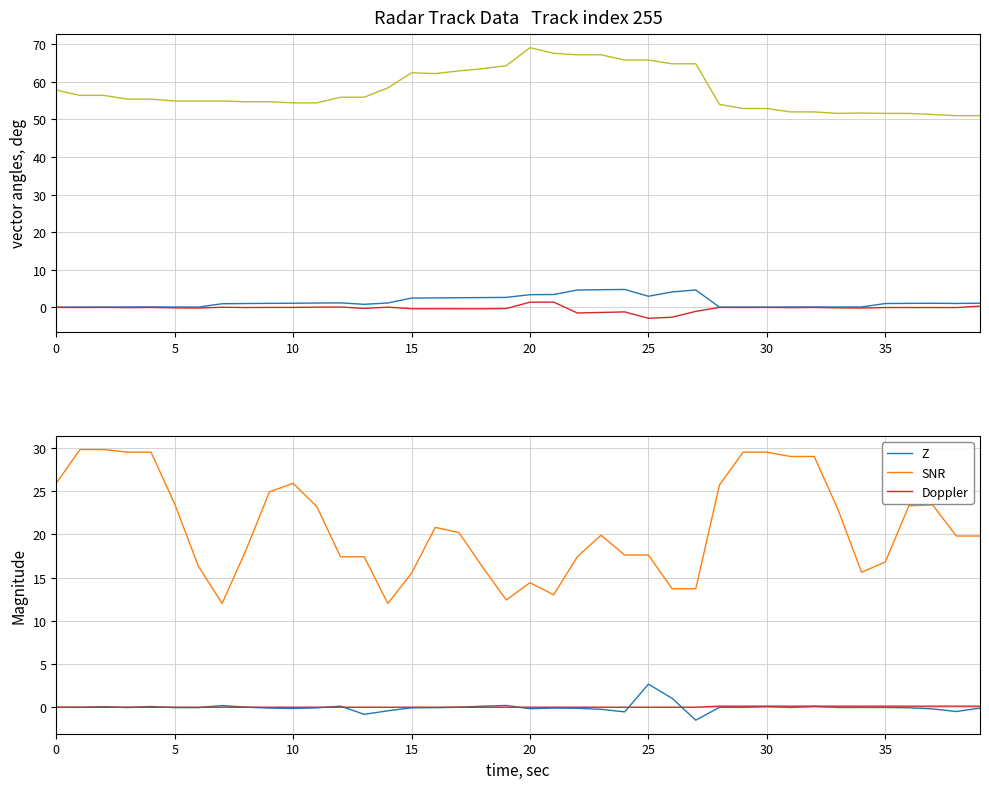

True or false: SNR and Doppler intersect in this chart.

False